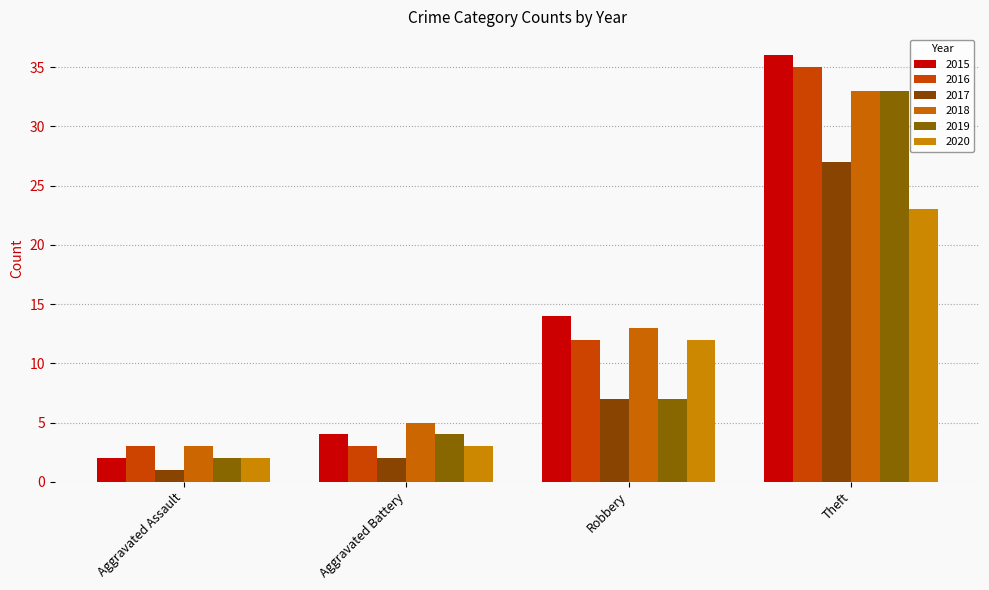

The value of 2018 at Aggravated Battery is 8. True or false?

False